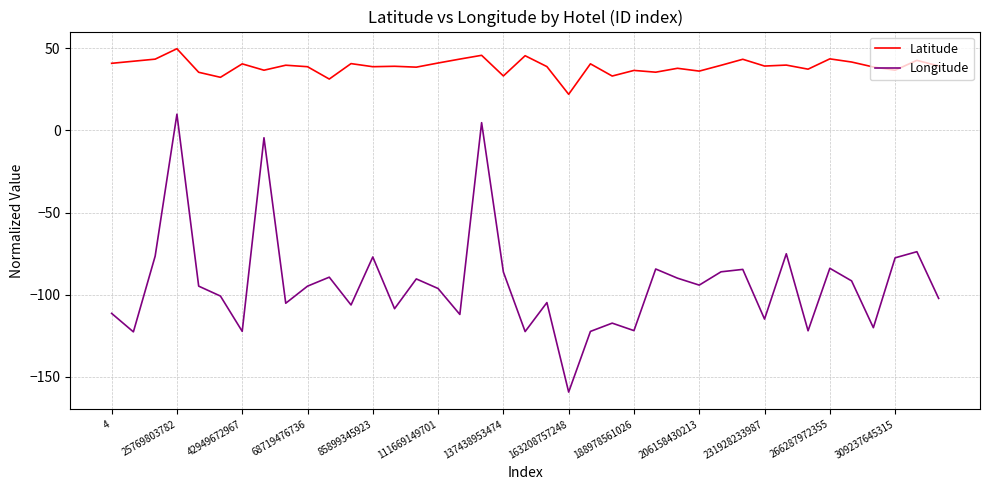

How many interior local peaks does the Longitude series have?

13